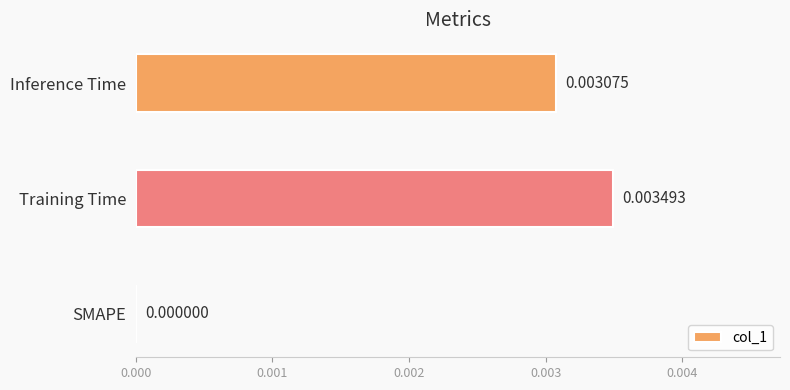

Which category has the highest value across all series?

Training Time